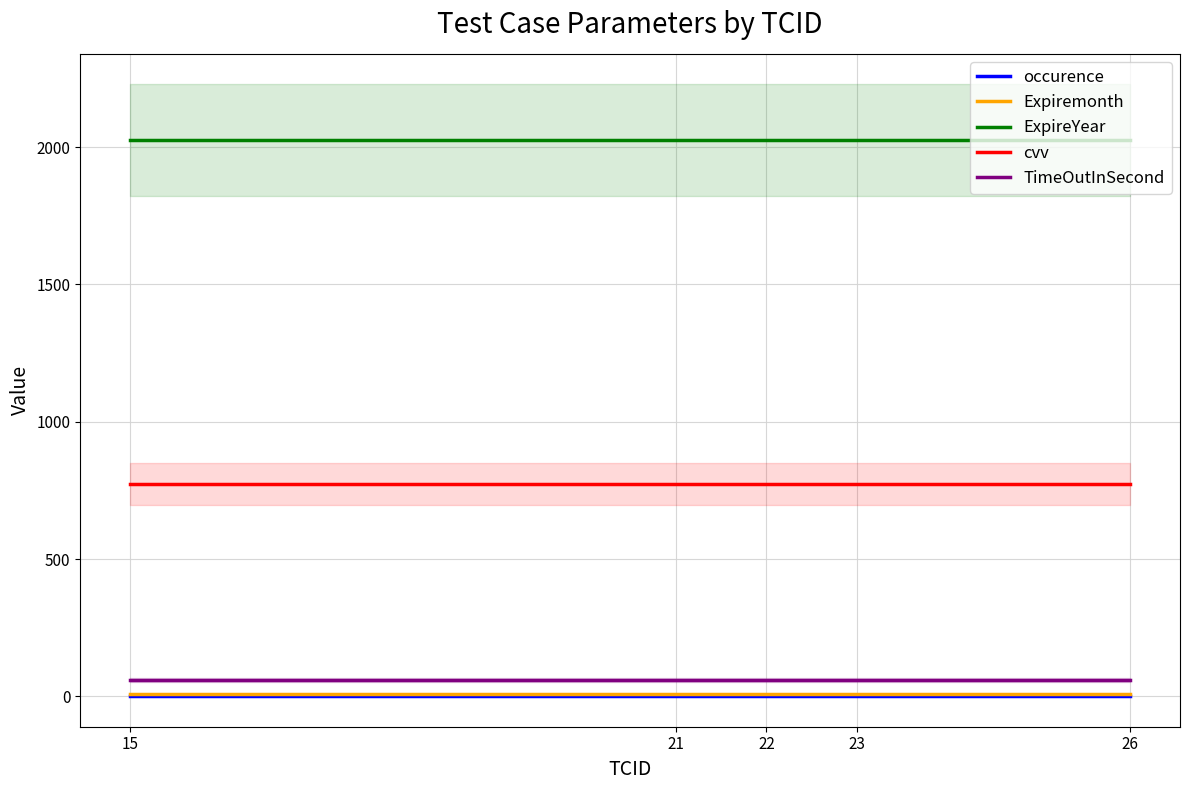

At which label is Expiremonth closest to 8?

15